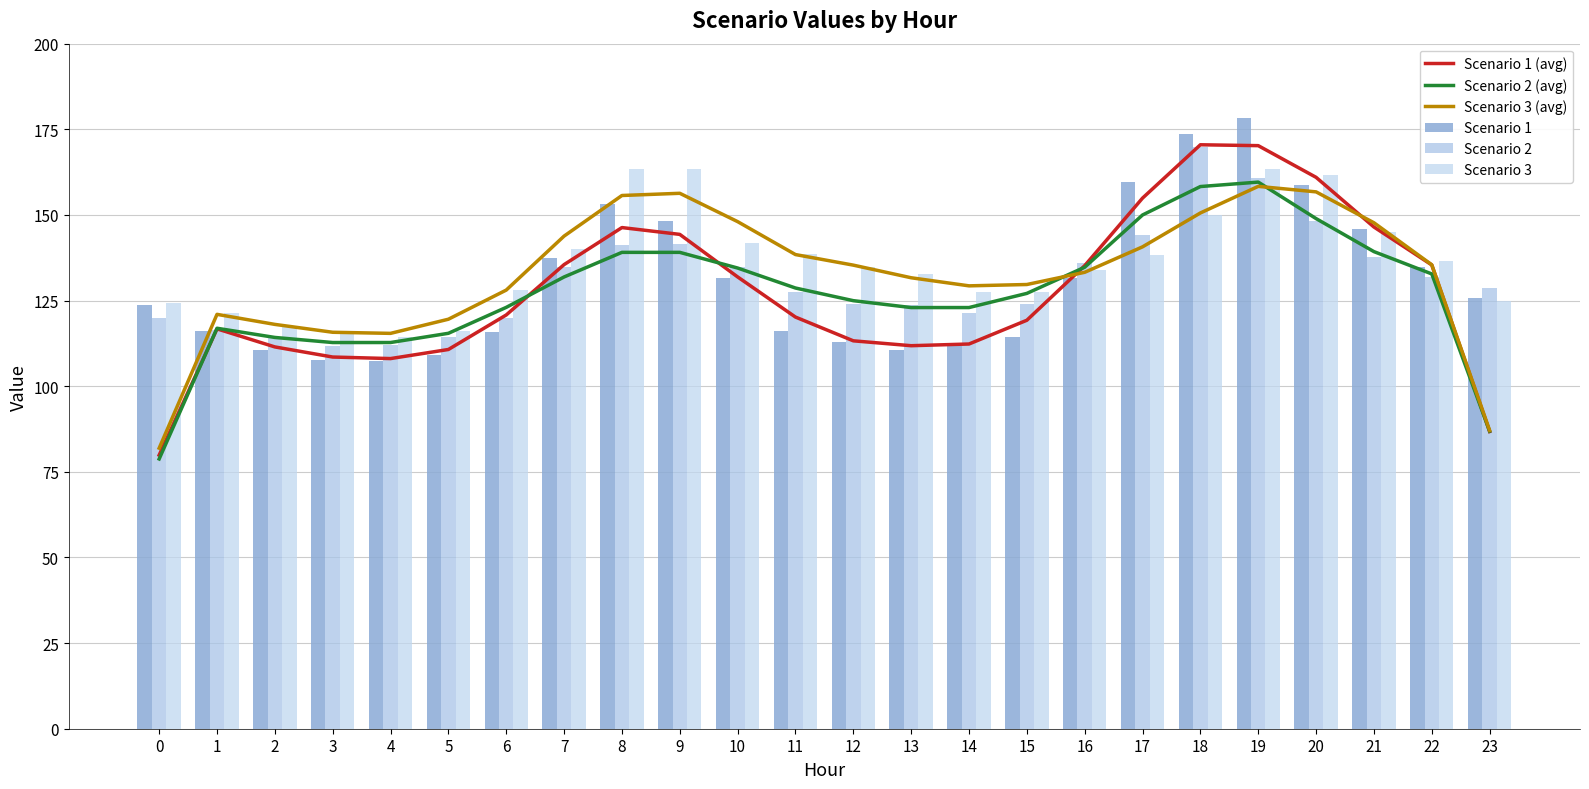

What is the lowest value of the Scenario 1 (avg) series?

79.9